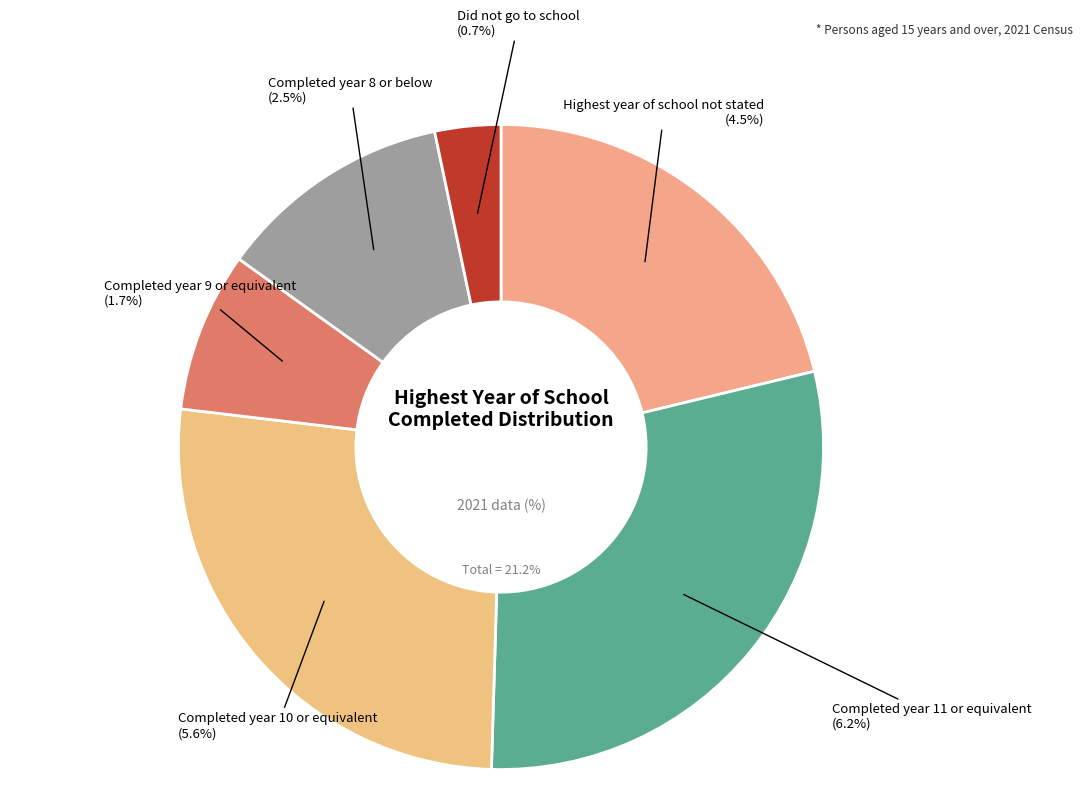

Rank the categories by value from lowest to highest.

Did not go to school, Completed year 9 or equivalent, Completed year 8 or below, Highest year of school not stated, Completed year 10 or equivalent, Completed year 11 or equivalent